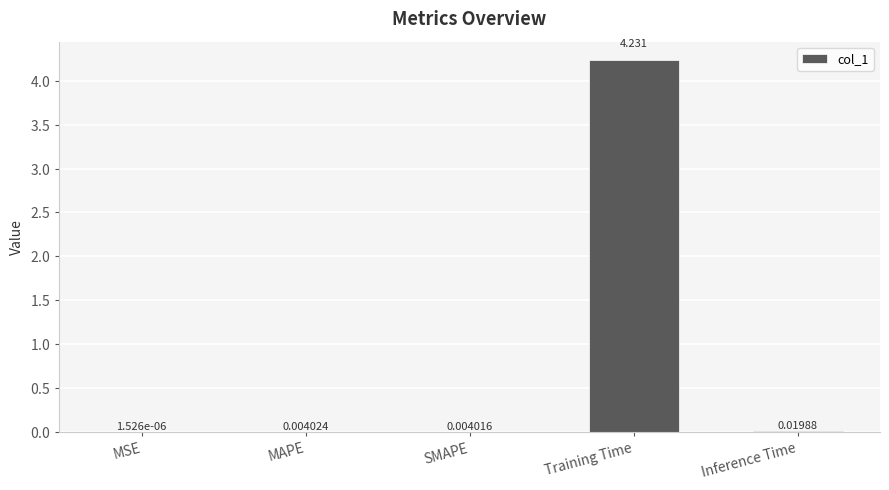

What is the average value?

0.9